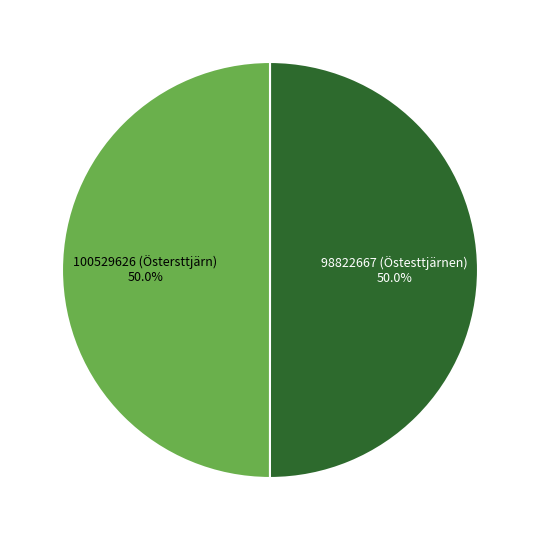

Approximately how many times larger is the value at 98822667 (Östesttjärnen) compared to 100529626 (Östersttjärn)?

1.0